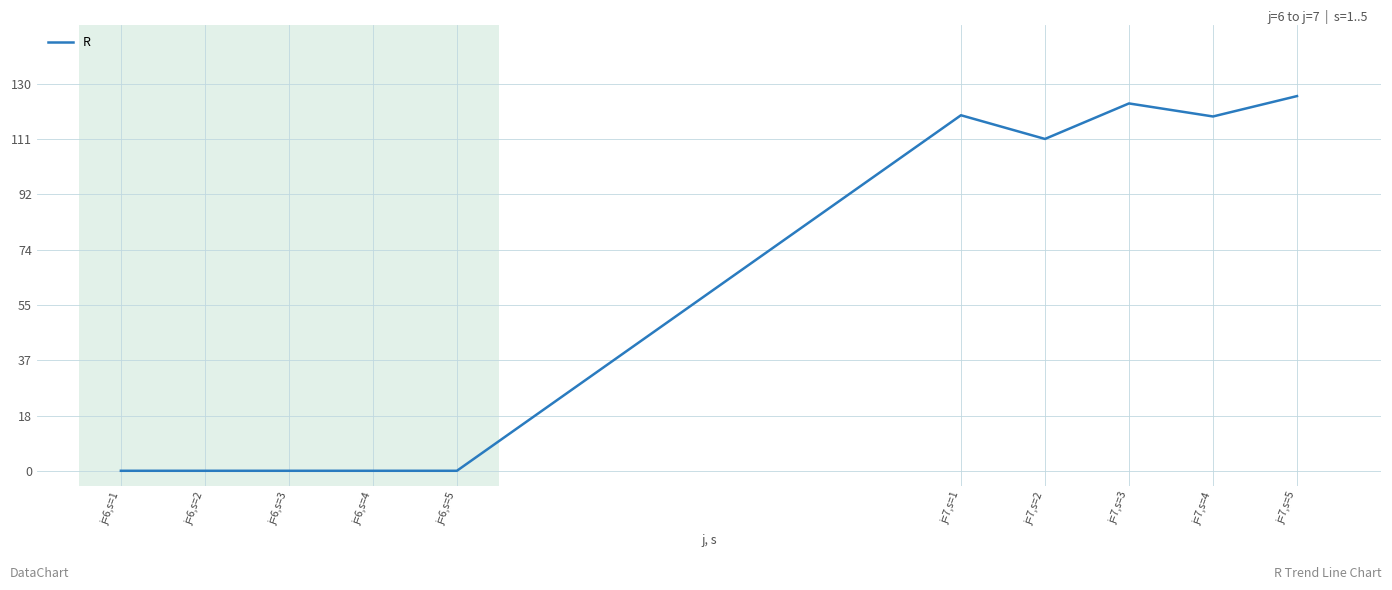

Is it true that the value at j=6,s=2 is 0.0?

True